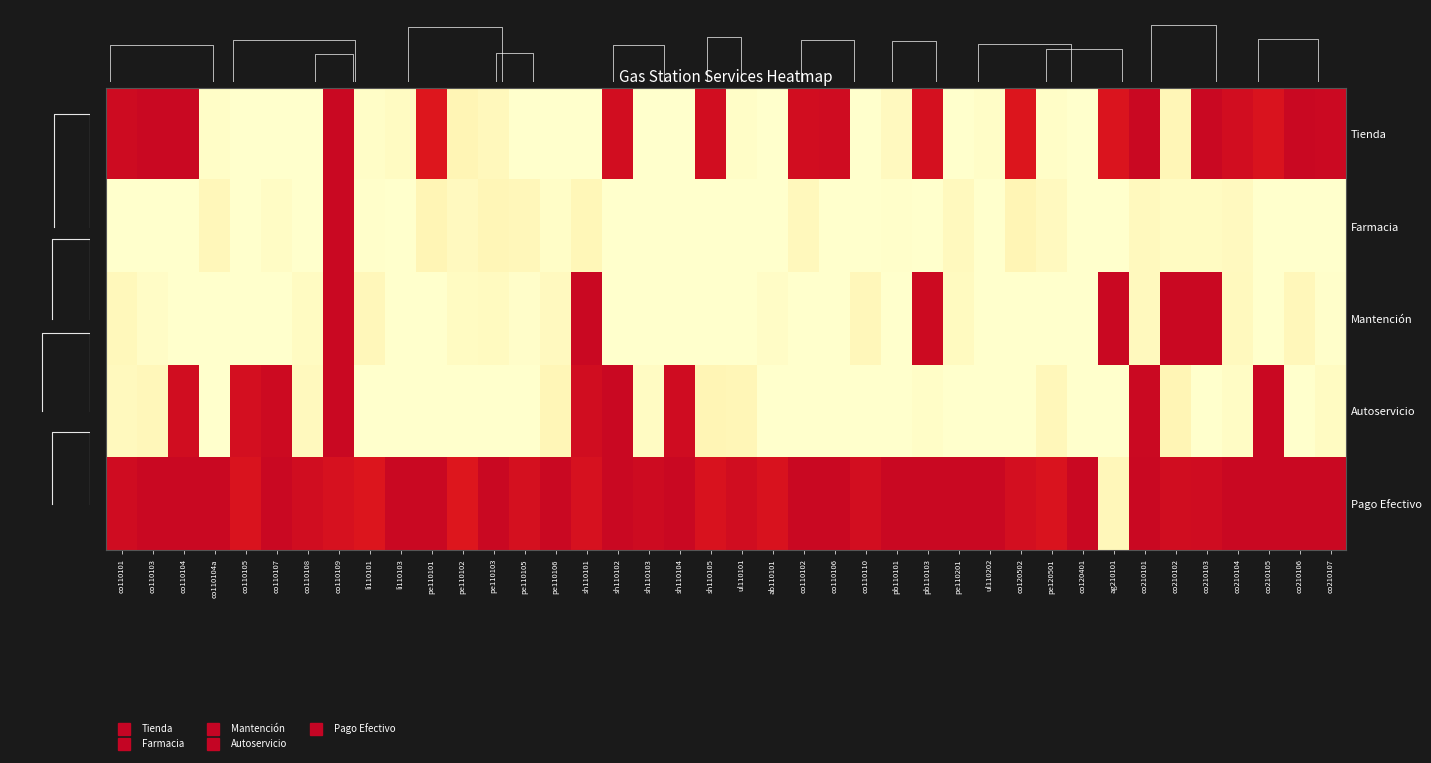

Between co110110 and co110104a, which is larger?

co110104a